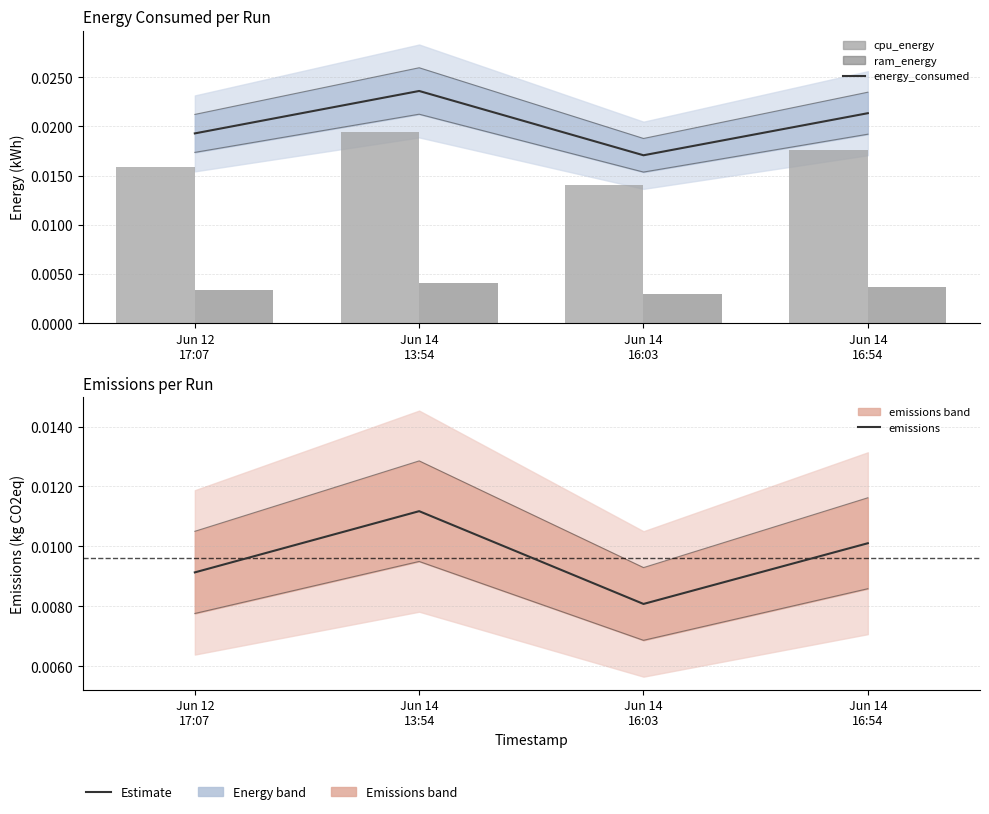

Which series has the widest spread of values?

energy_consumed